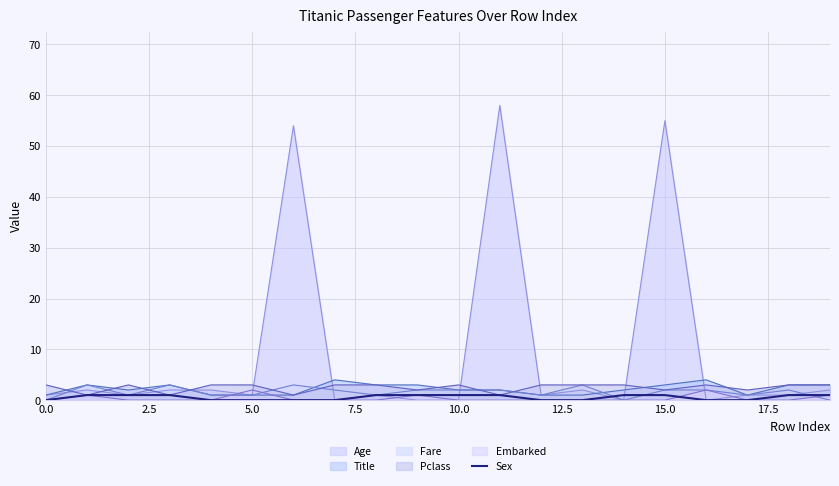

True or false: Embarked has a value of 0 at 0.0.

True